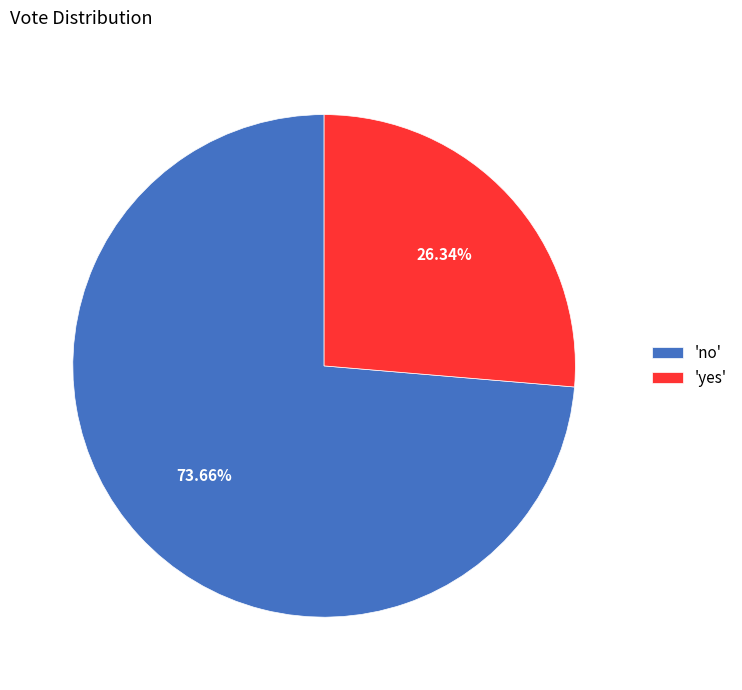

Rank the categories by value from lowest to highest.

'yes', 'no'